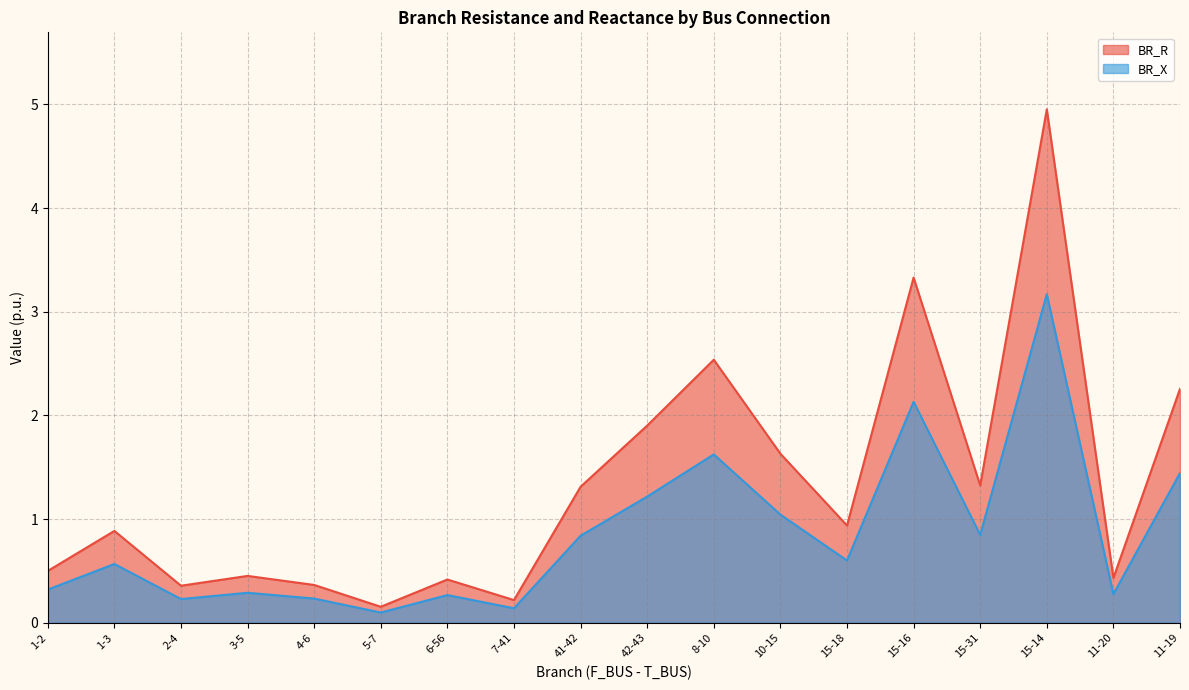

At how many categories does at least one series exceed 1?

8